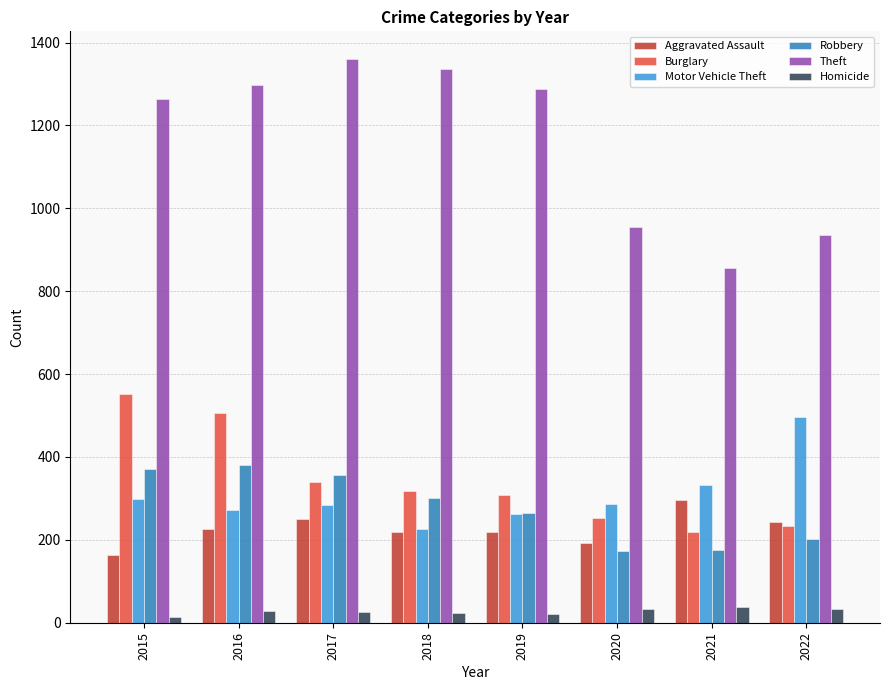

What is the difference between the highest and lowest values at 2015?

1250